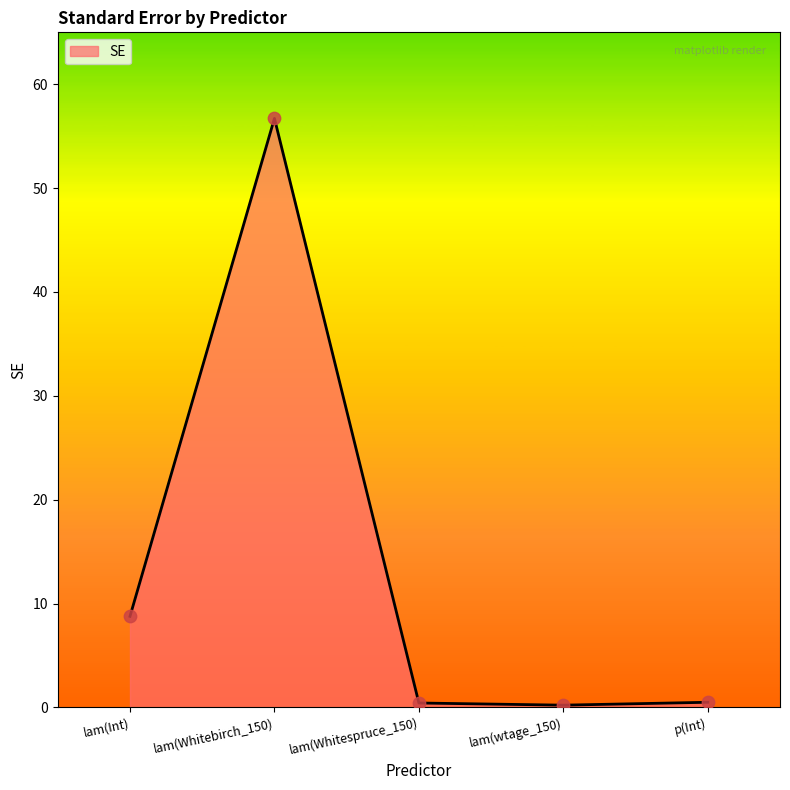

What is the change in value from lam(Whitebirch_150) to lam(wtage_150)?

-56.5